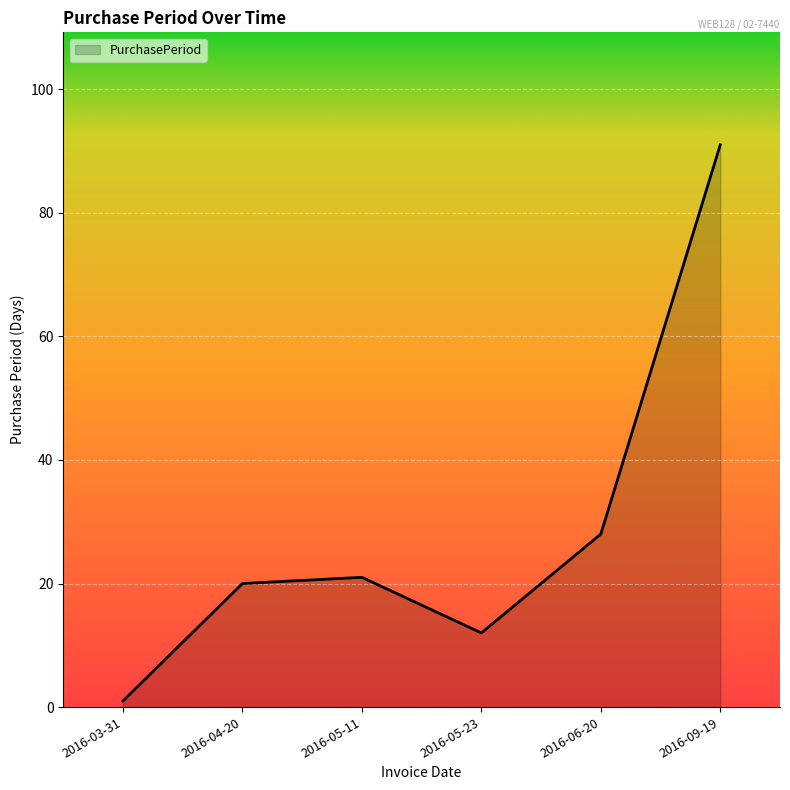

How many interior local valleys (lower than both neighbors) does the data have?

1